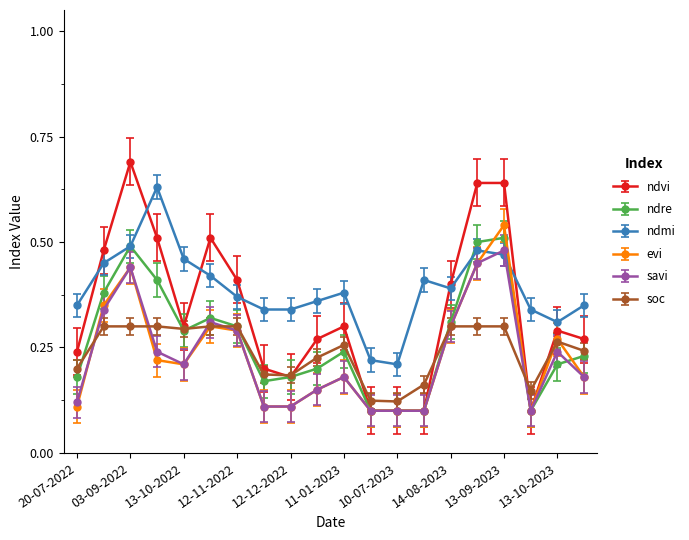

Count the ndre values in the range 0 to 1.

20